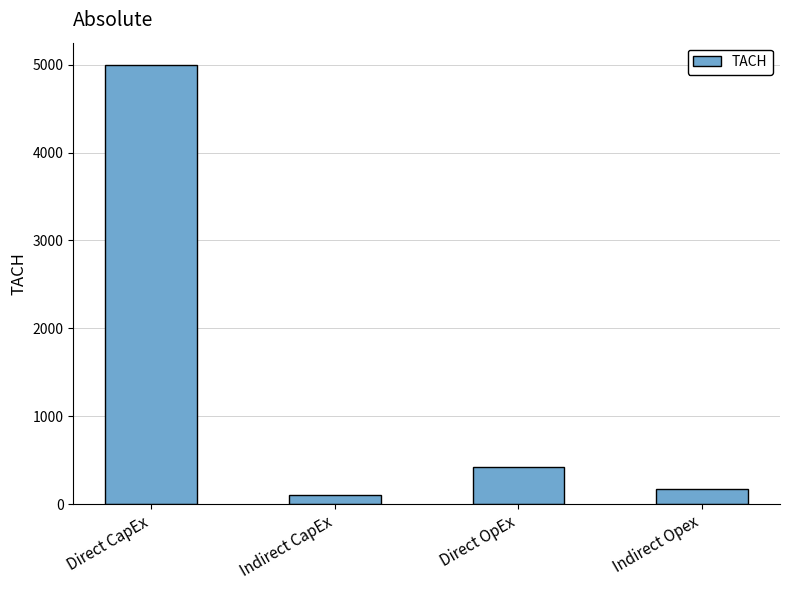

Between Indirect Opex and Direct CapEx, which is larger?

Direct CapEx